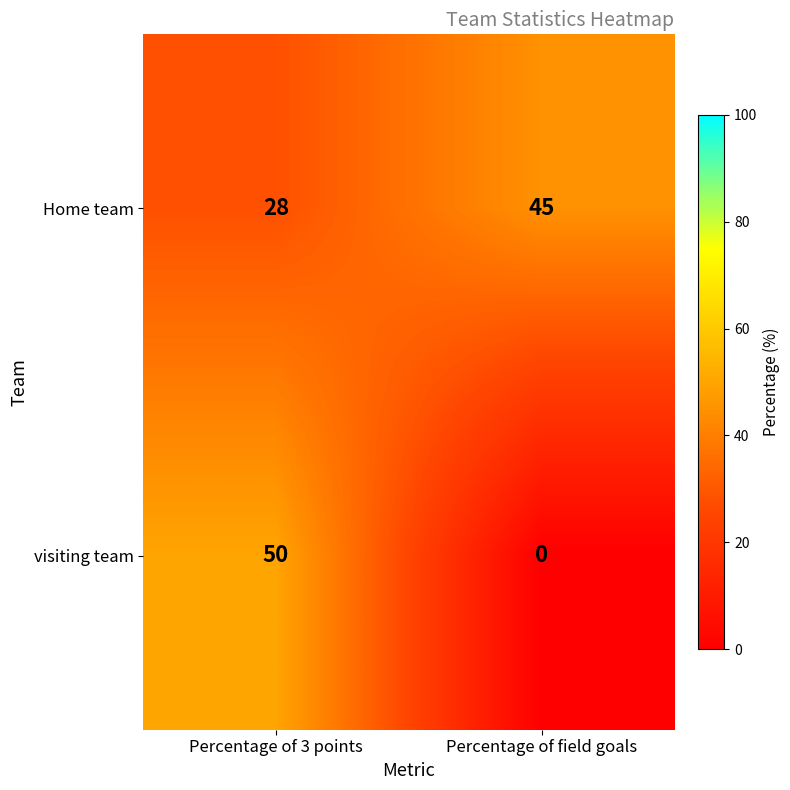

The value of visiting team at Percentage of field goals is -33. True or false?

False